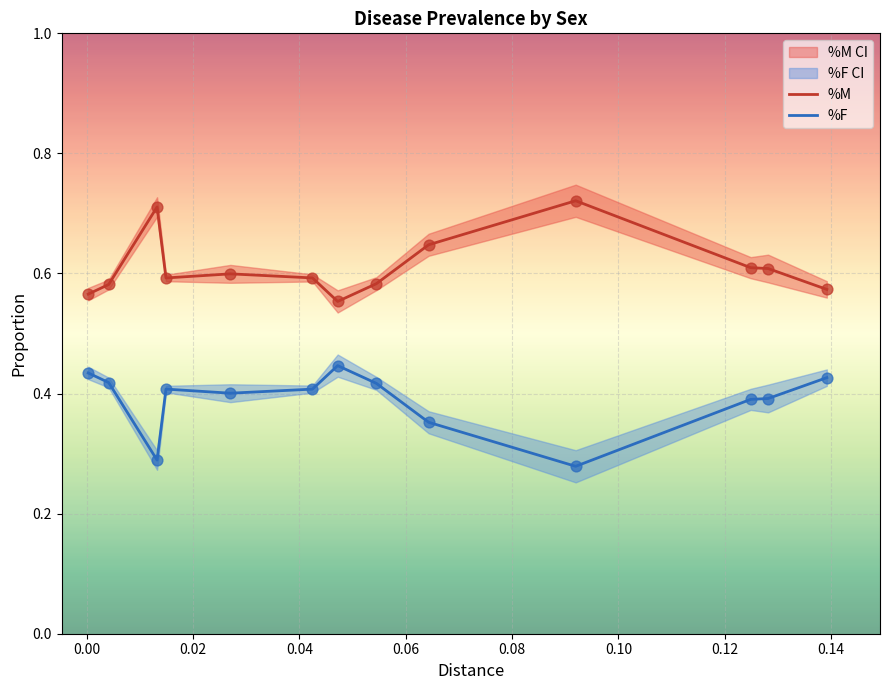

Which series has the widest spread of Y values?

%F